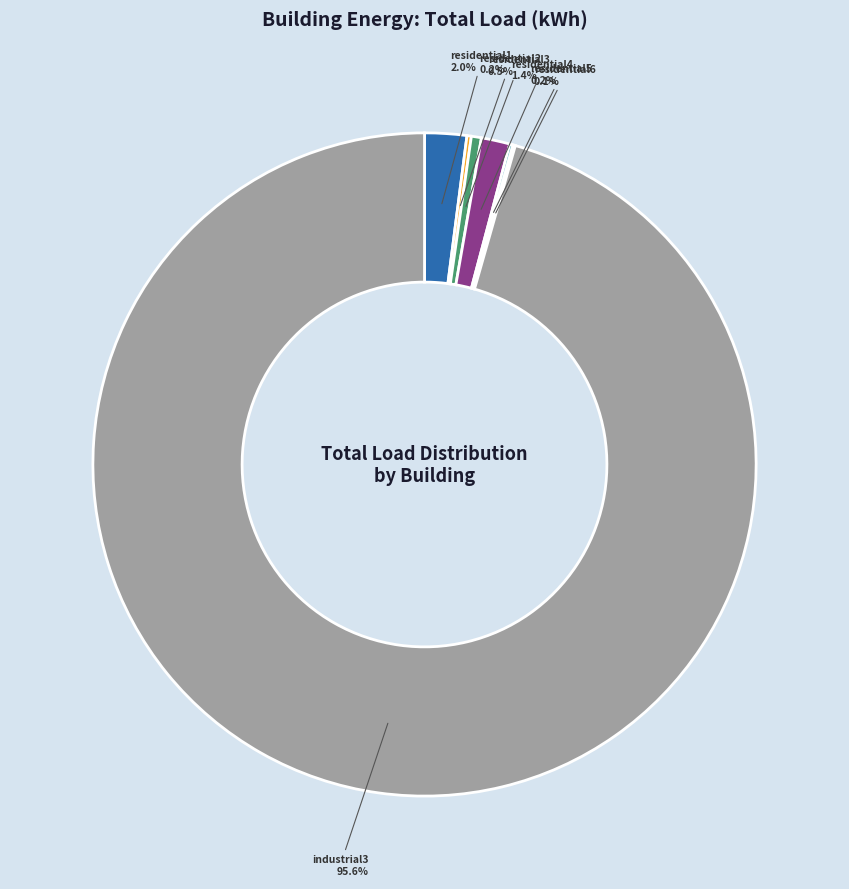

Is it true that residential4 is 1% of the pie?

True